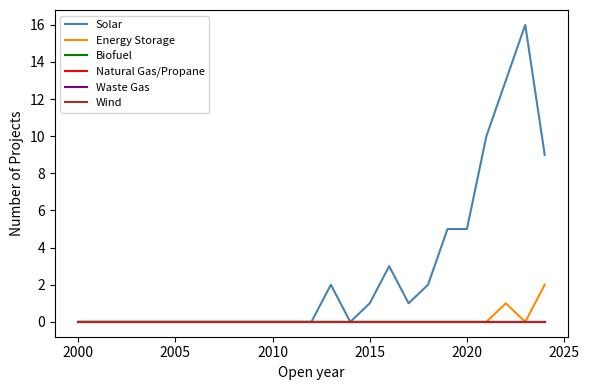

Does the chart display data point markers on the line(s)?

No